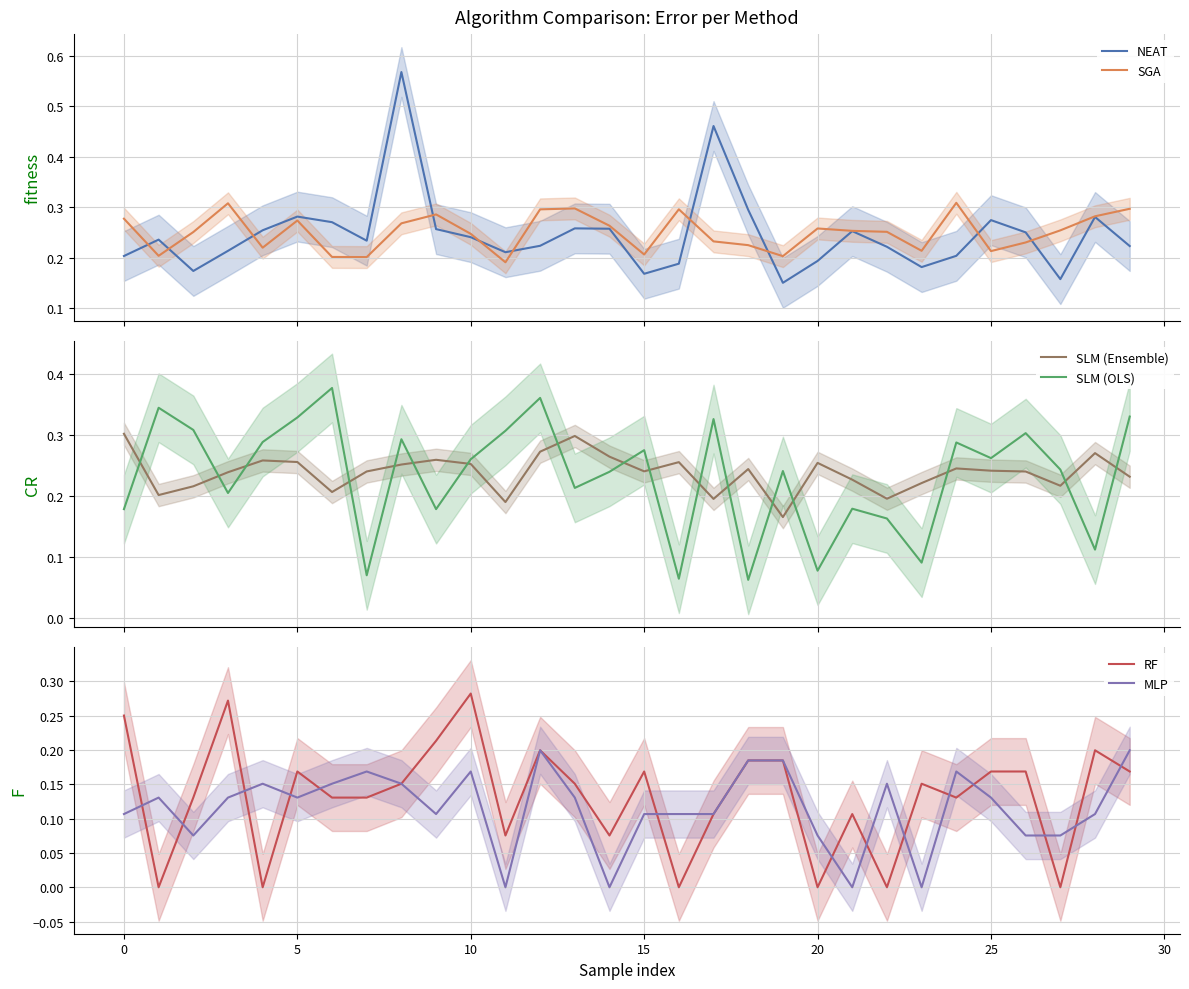

Which series ends up on top after the final intersection of SLM (Ensemble) and SLM (OLS)?

SLM (OLS)